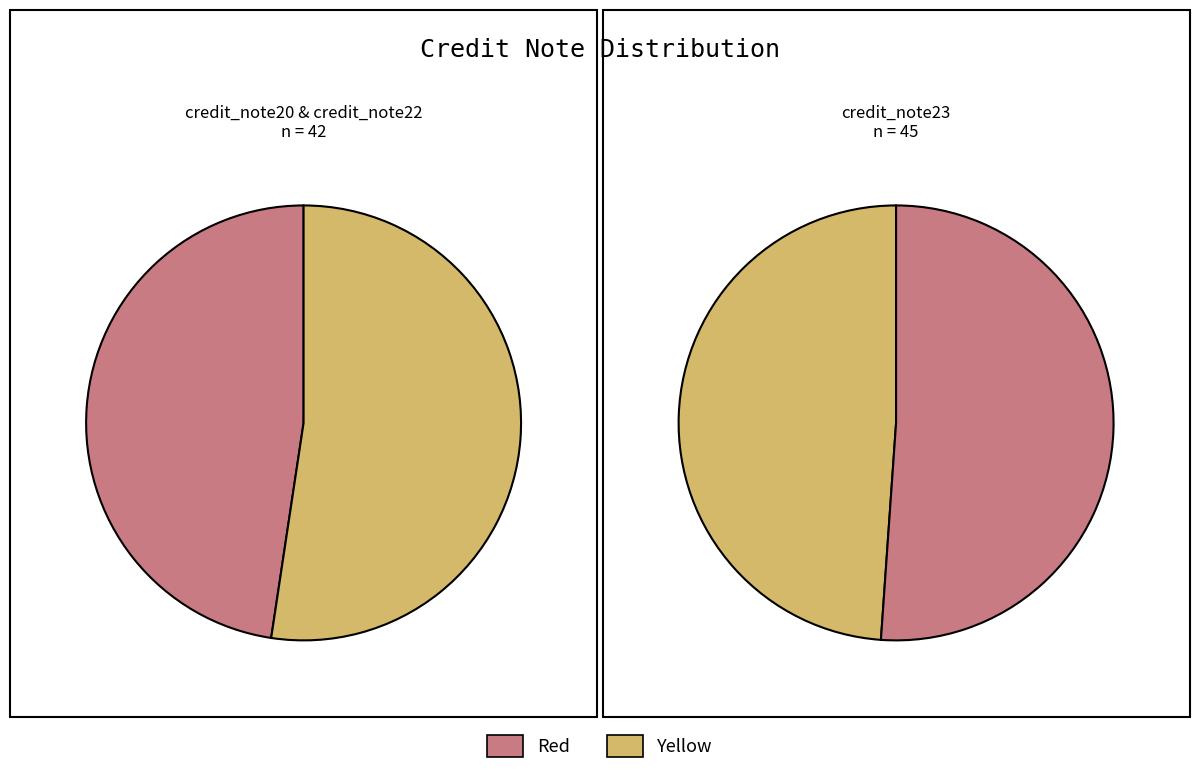

True or false: credit_note22 accounts for 34% of the total.

True